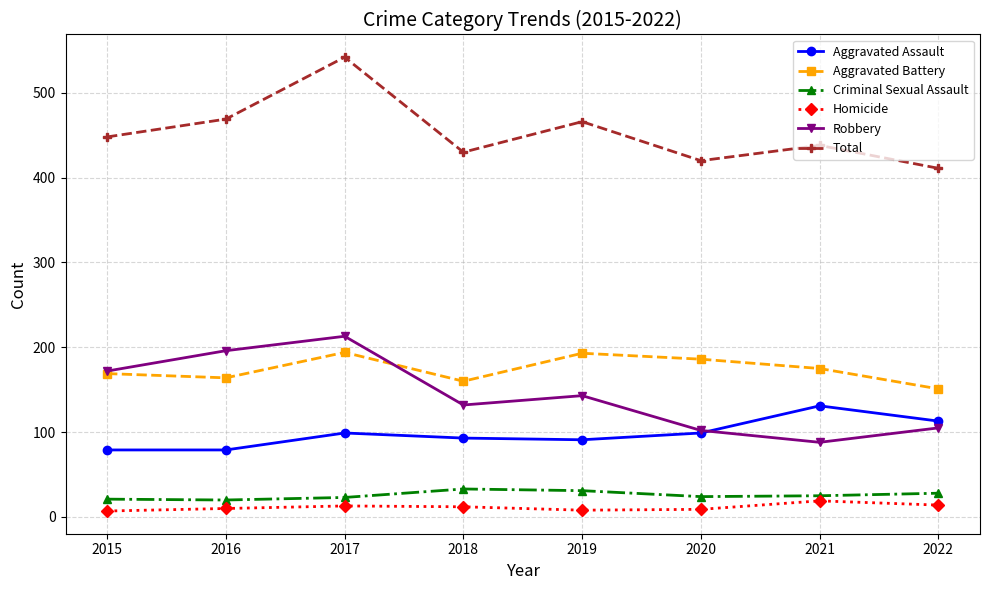

What is the maximum value for Aggravated Battery?

194